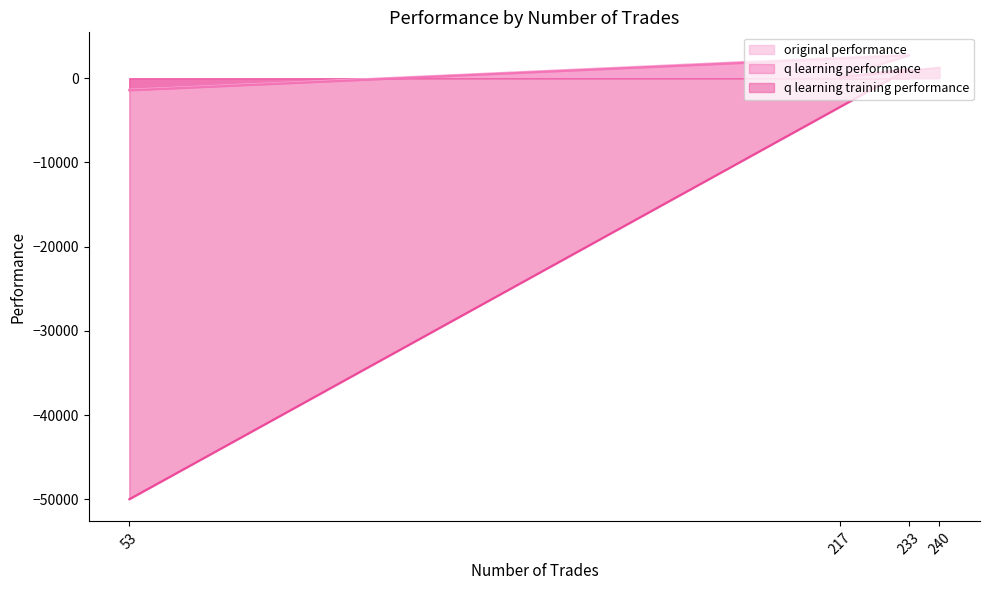

At which label does q learning performance reach its minimum?

53